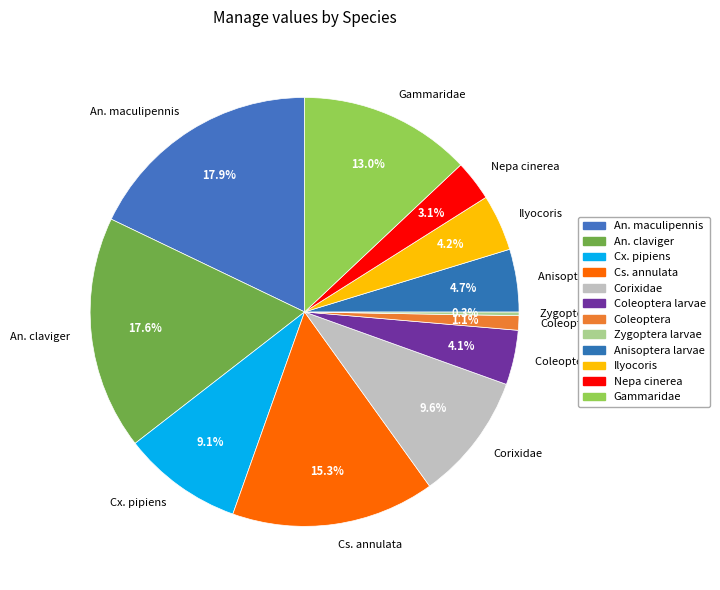

What percentage is the Cs. annulata slice, to the nearest percent?

15%